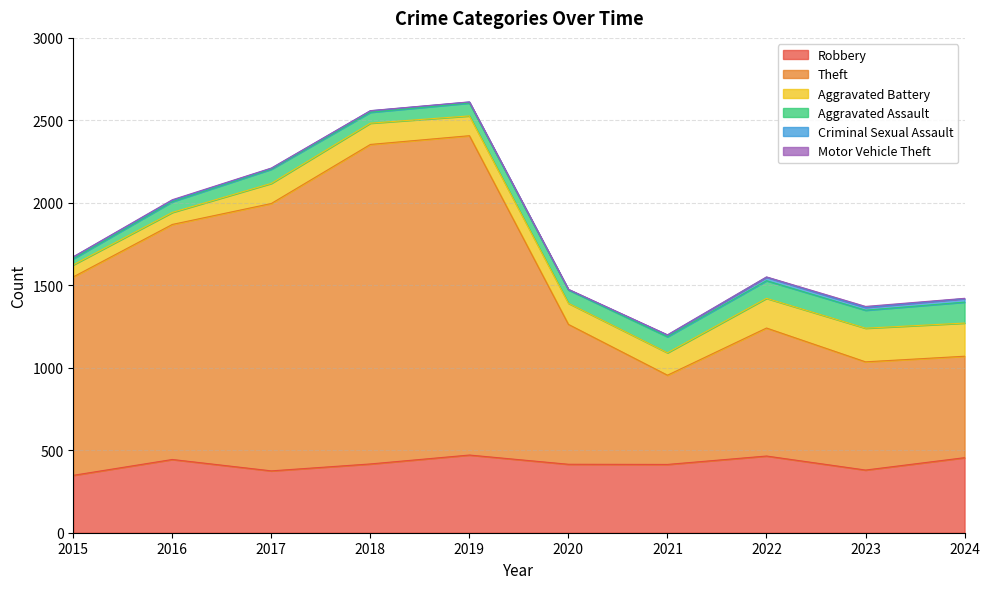

What is the minimum value shown in the chart?

1